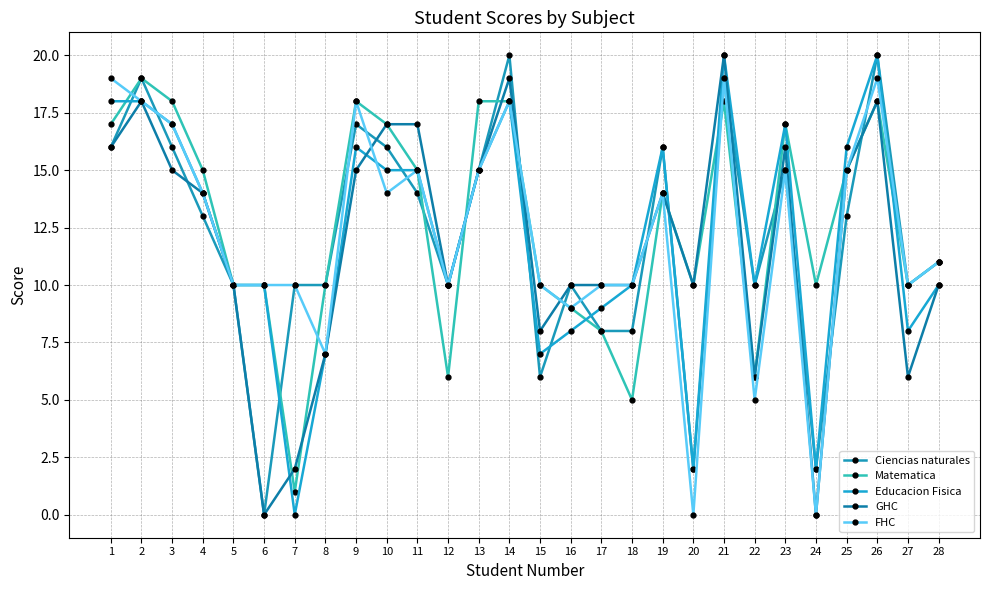

What is the greatest value displayed?

20